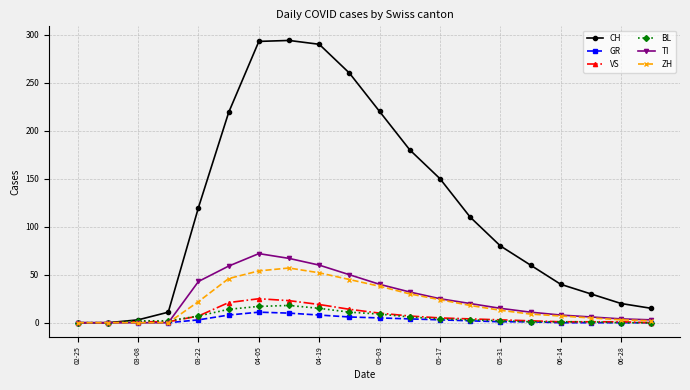

Which series has the largest range (max minus min)?

CH